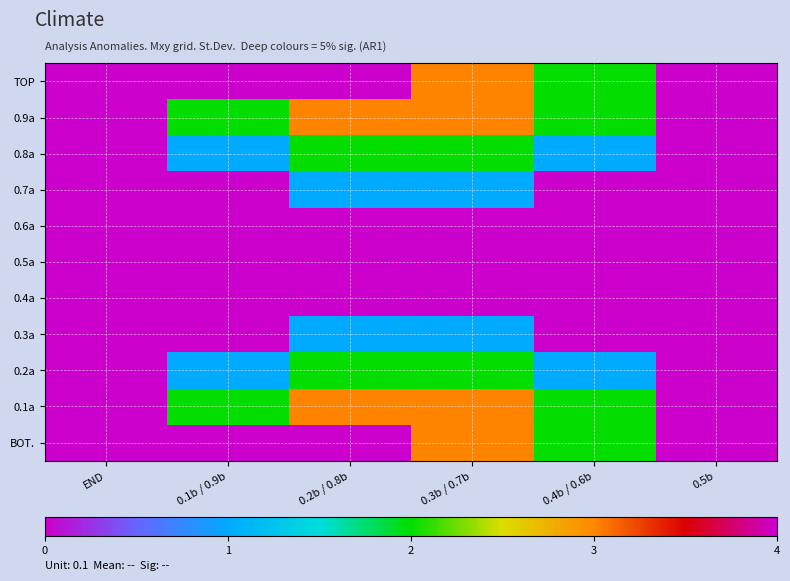

Rank the series by their maximum value, from lowest to highest.

0.6a, 0.5a, 0.4a, 0.7a, 0.3a, 0.8a, 0.2a, 0.9a, 0.1a, TOP, BOT.